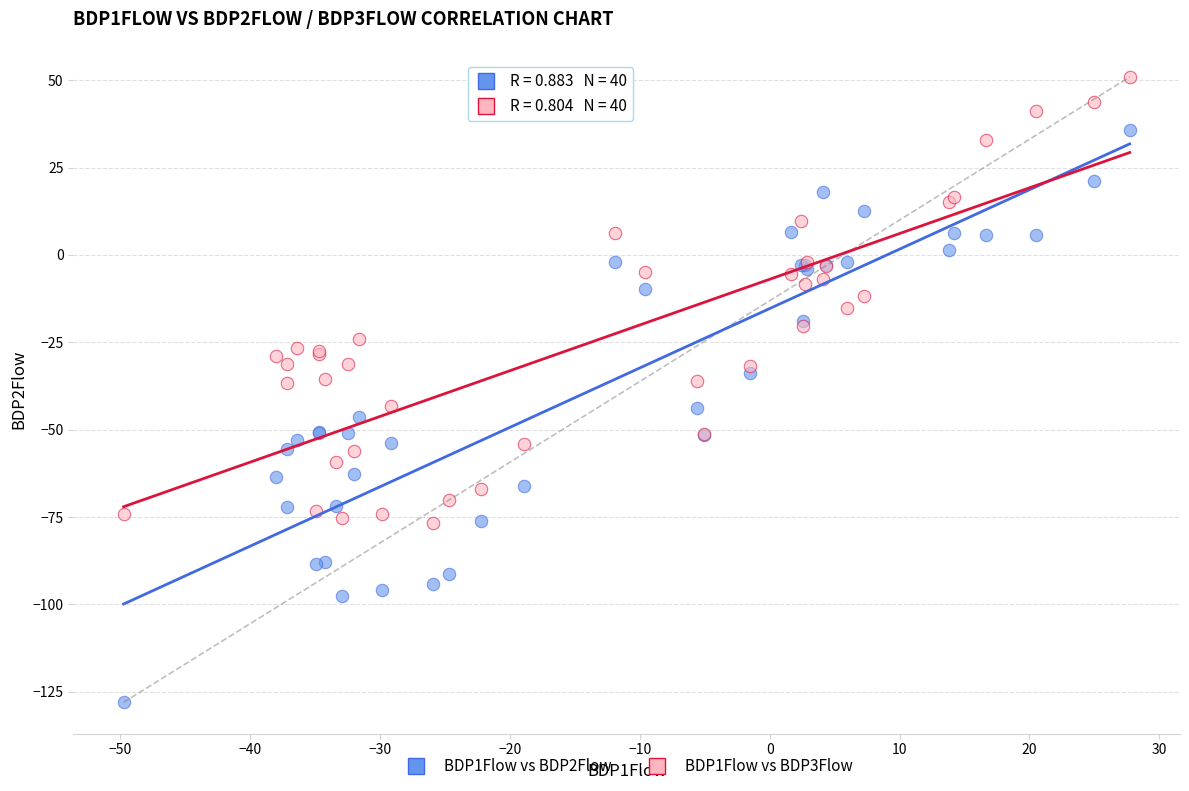

Which series contains the highest Y value?

BDP1Flow vs BDP3Flow